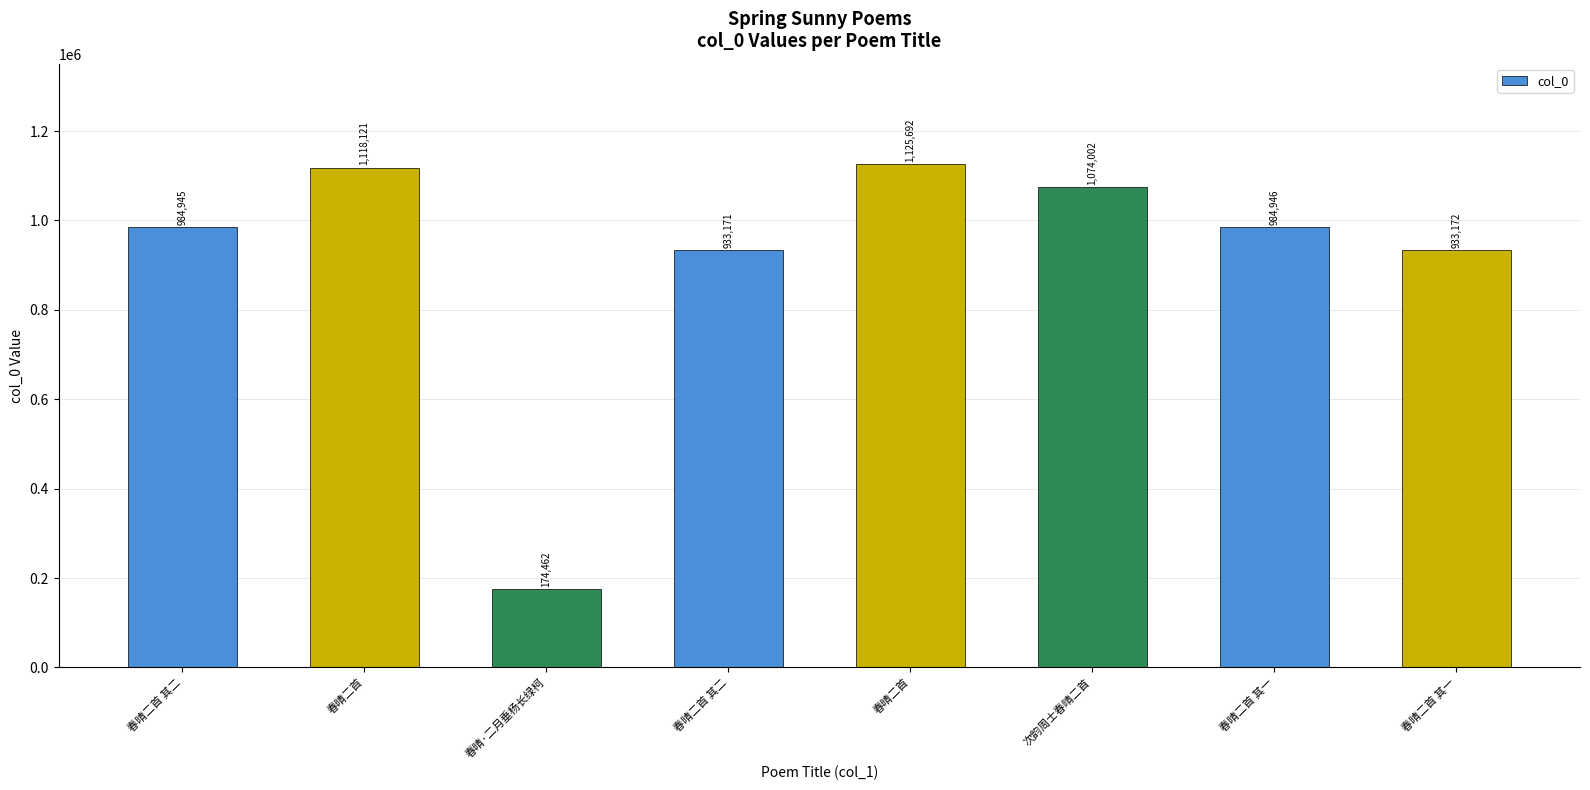

How many bars are there in total?

8